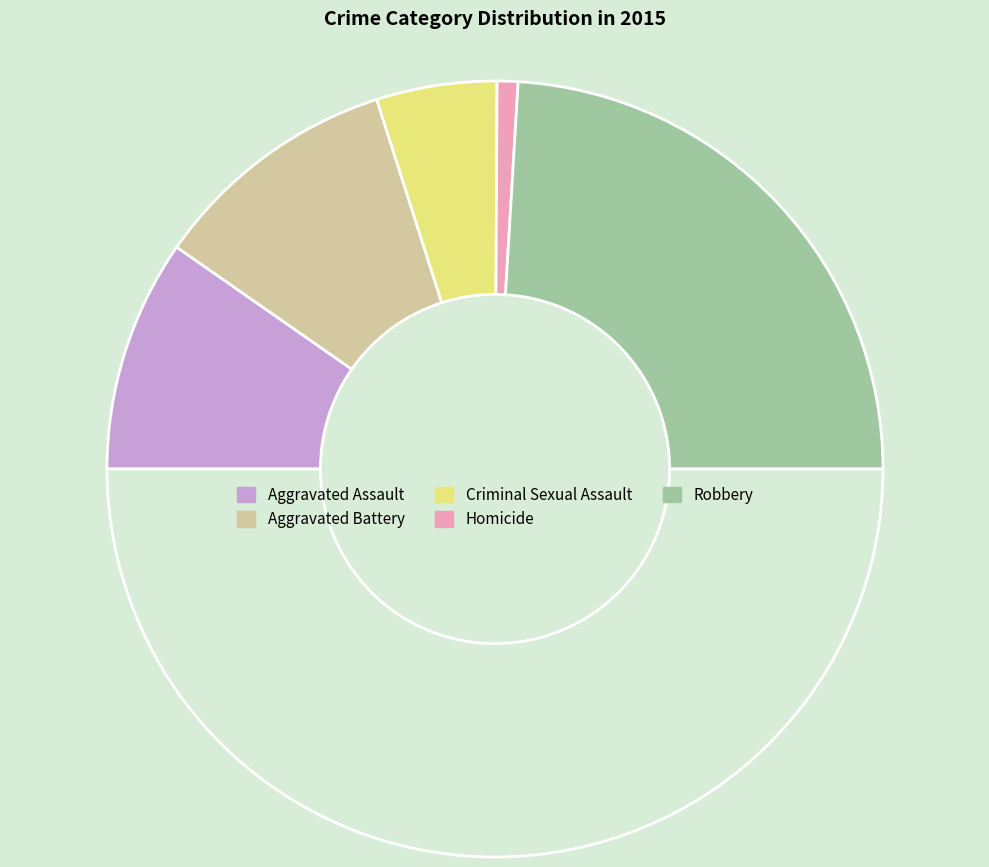

What is the largest slice in the pie chart?

Robbery